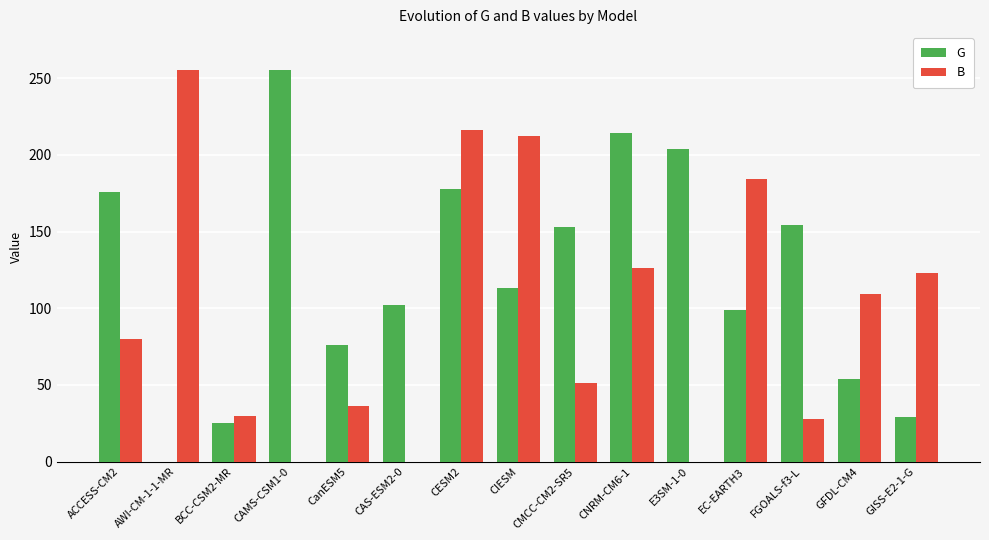

What is the sum of all G values?

1832